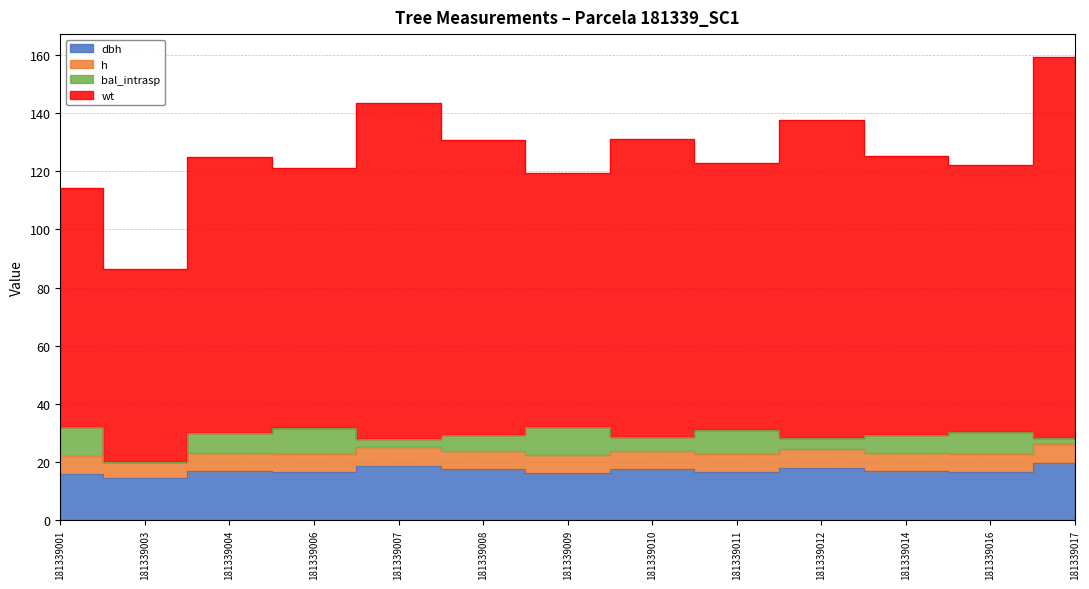

Does the chart have visible grid lines?

Yes